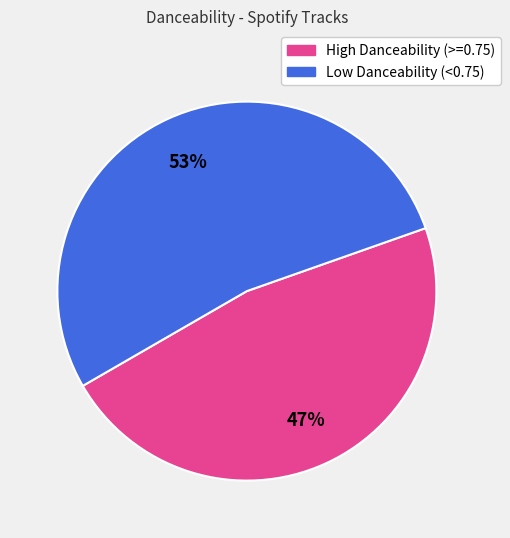

To the nearest percent, what is the difference between the largest and smallest slice percentages?

6%